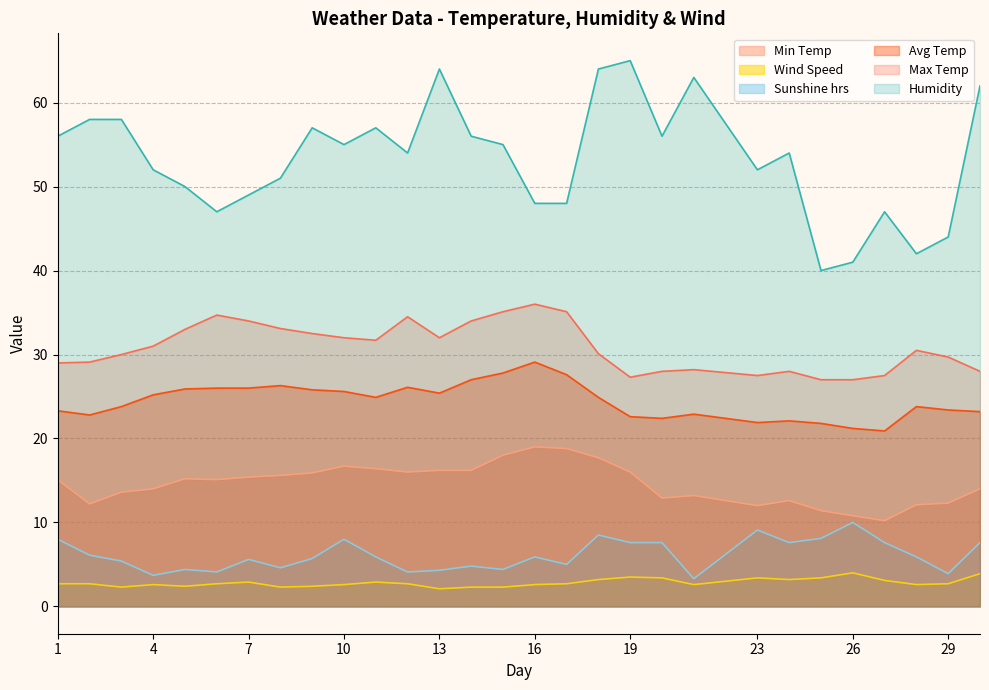

At how many categories does at least one series exceed 15?

29